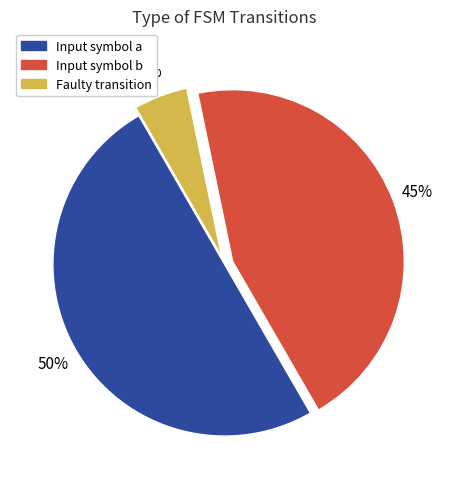

To the nearest percent, what is the average slice percentage?

33%